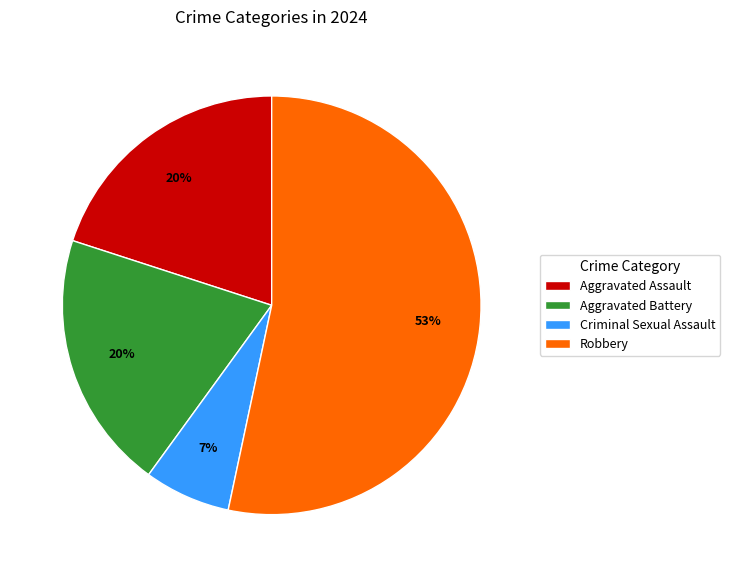

How many segments does this pie chart have?

4